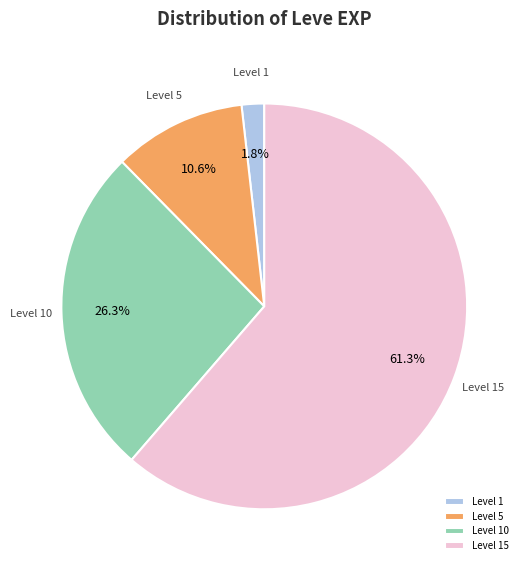

Which category has the smallest portion of the pie?

Level 1